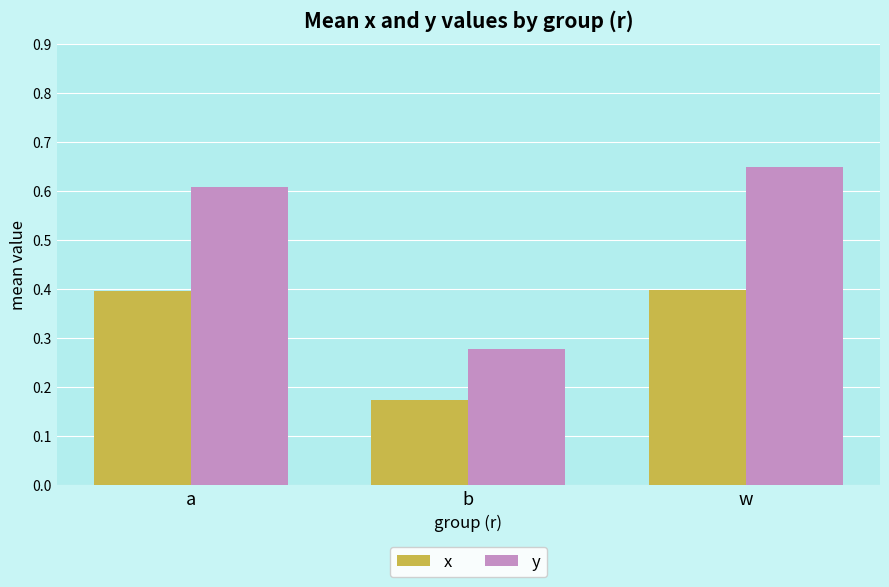

At which category is the sum across all series the highest?

w